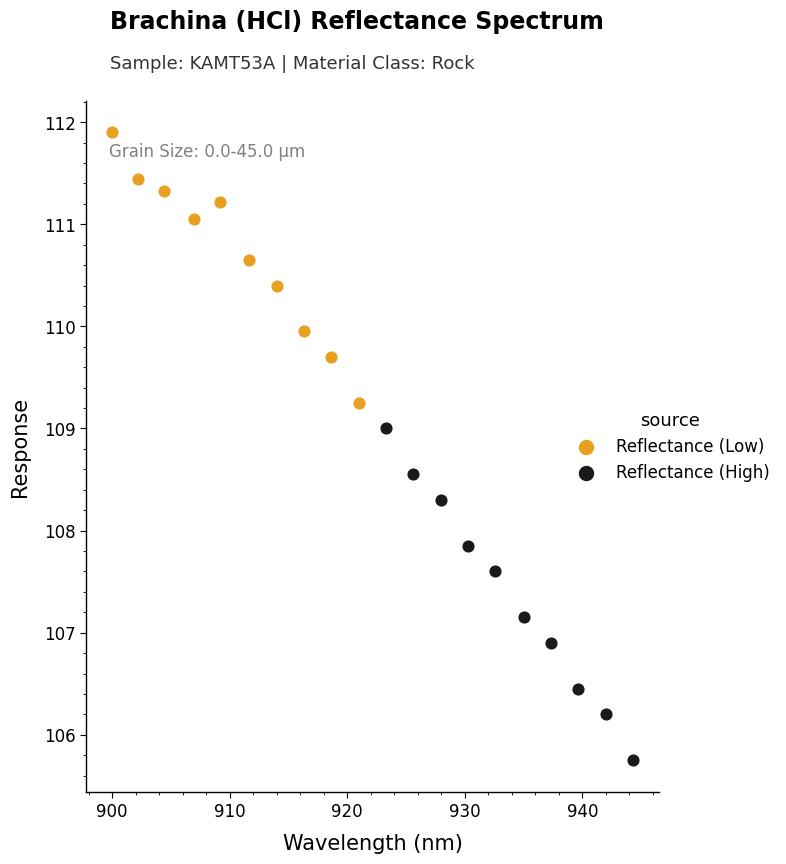

Which series reaches the maximum Y coordinate?

Reflectance (Low)